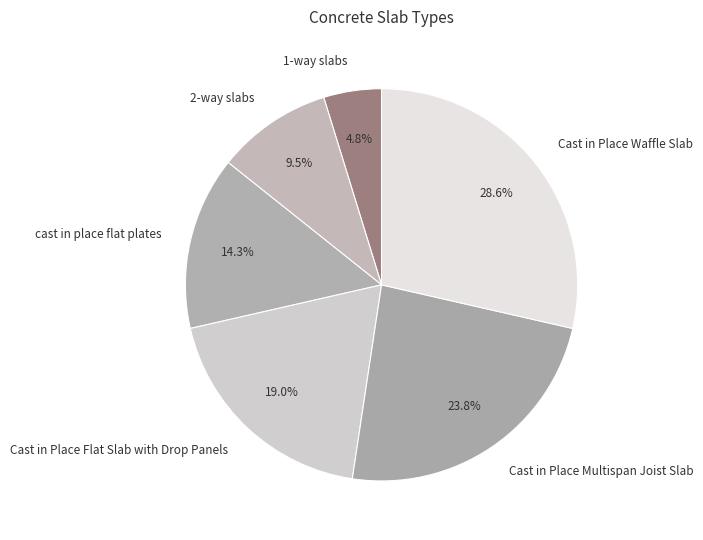

Which has a higher value, Cast in Place Flat Slab with Drop Panels or cast in place flat plates?

Cast in Place Flat Slab with Drop Panels